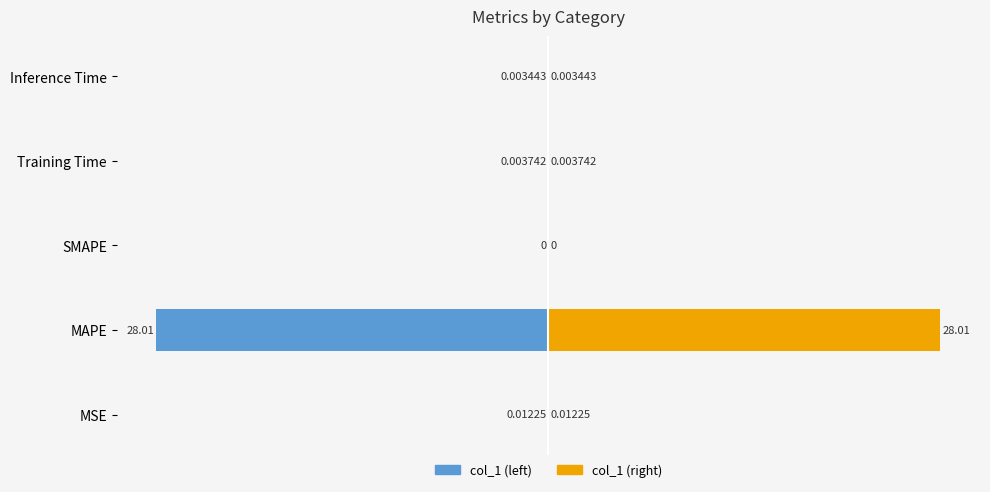

How many groups of bars are there?

5